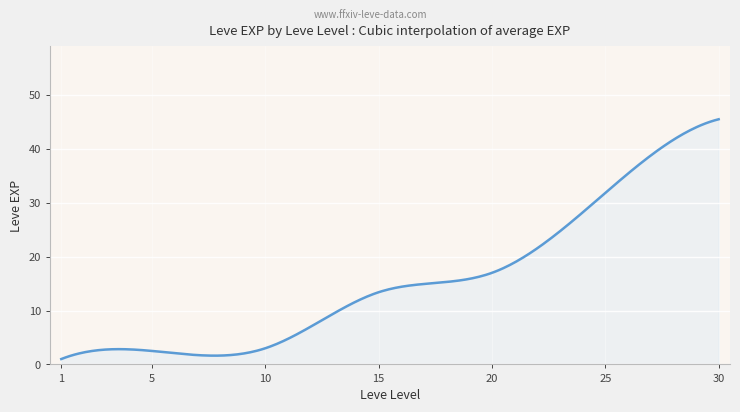

What is the maximum value shown in the chart?

45.5